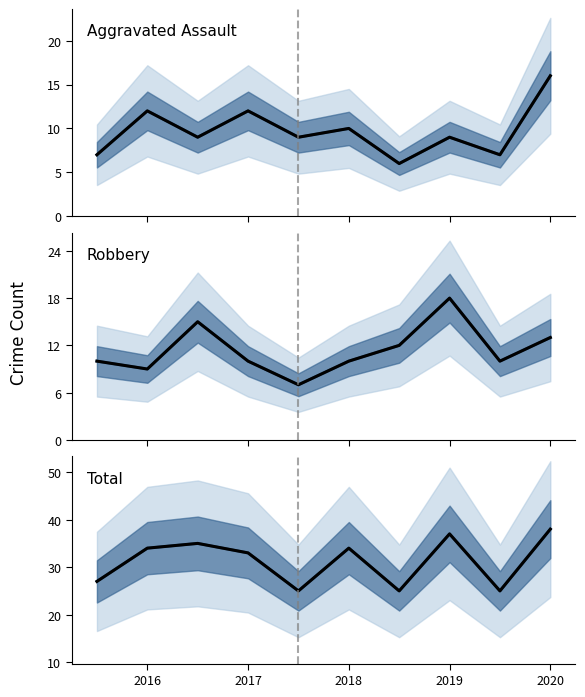

At which label is Aggravated Assault closest to 11?

2016